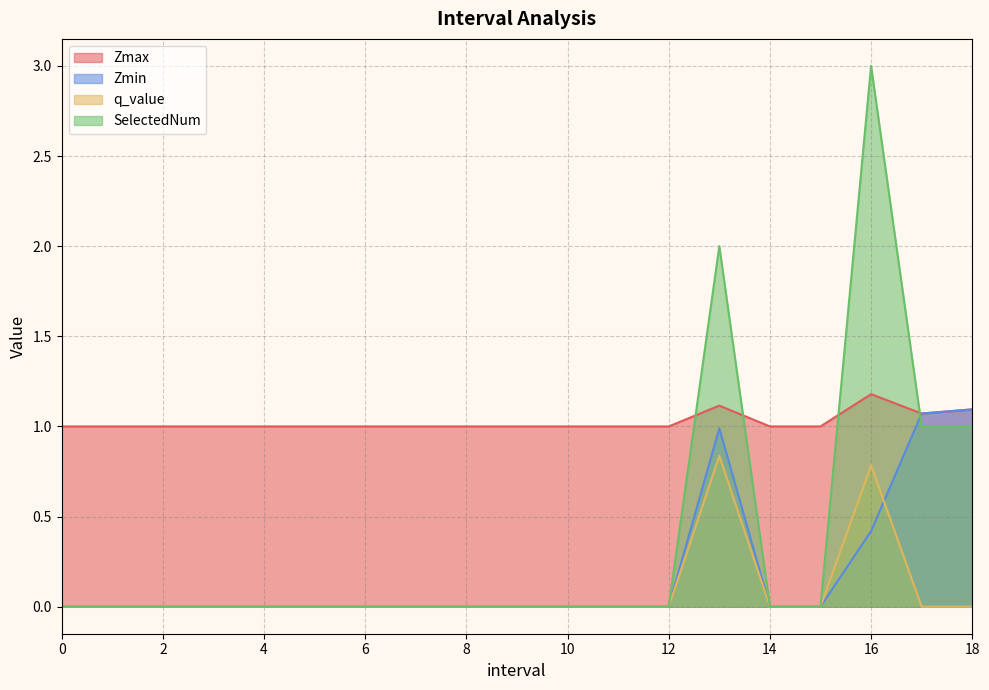

The q_value series shows 0.0 at 17.0. True or false?

True